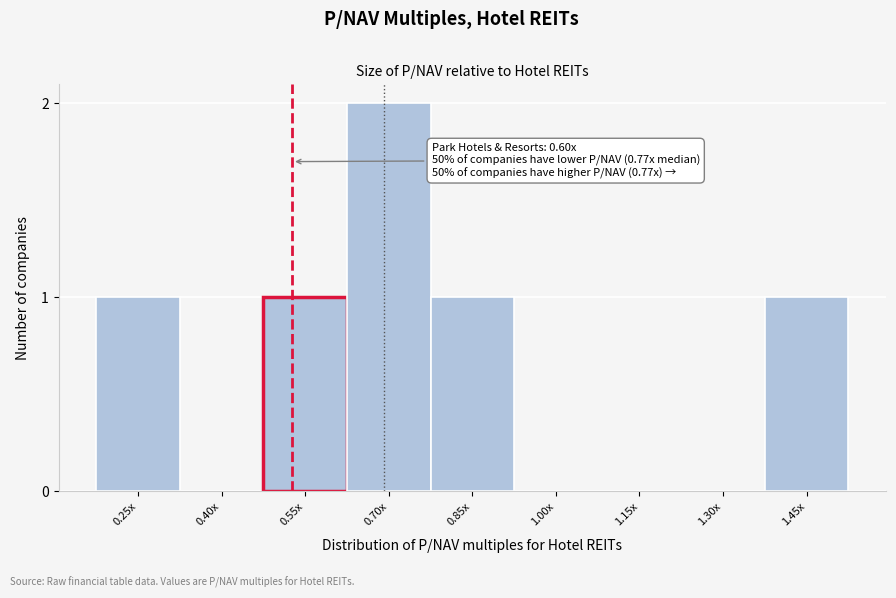

Reading left to right, what are all the values shown in this chart?

0.25x=1	0.40x=0	0.55x=1	0.70x=2	0.85x=1	1.00x=0	1.15x=0	1.30x=0	1.45x=1